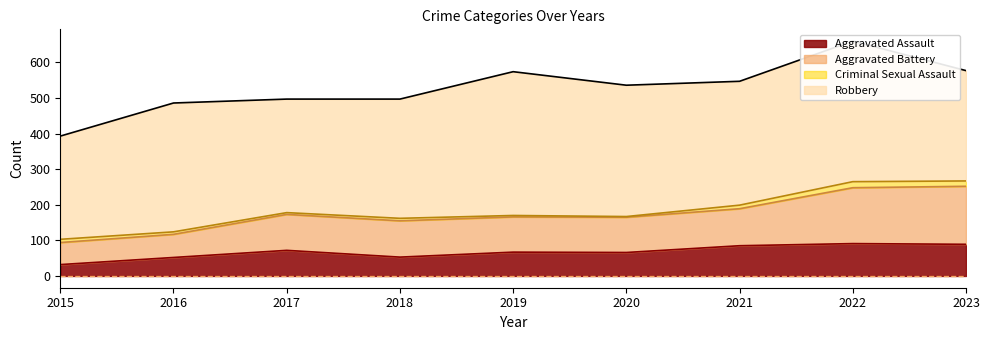

What is the average value of the Aggravated Assault series?

67